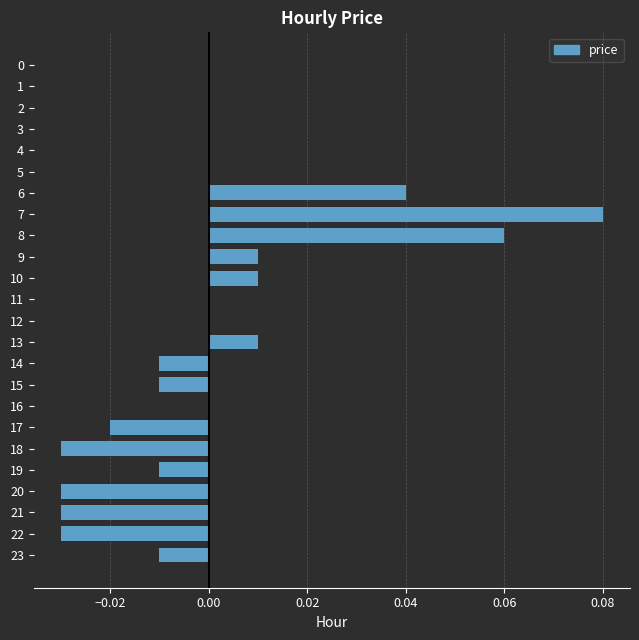

How many series are shown in this chart?

1